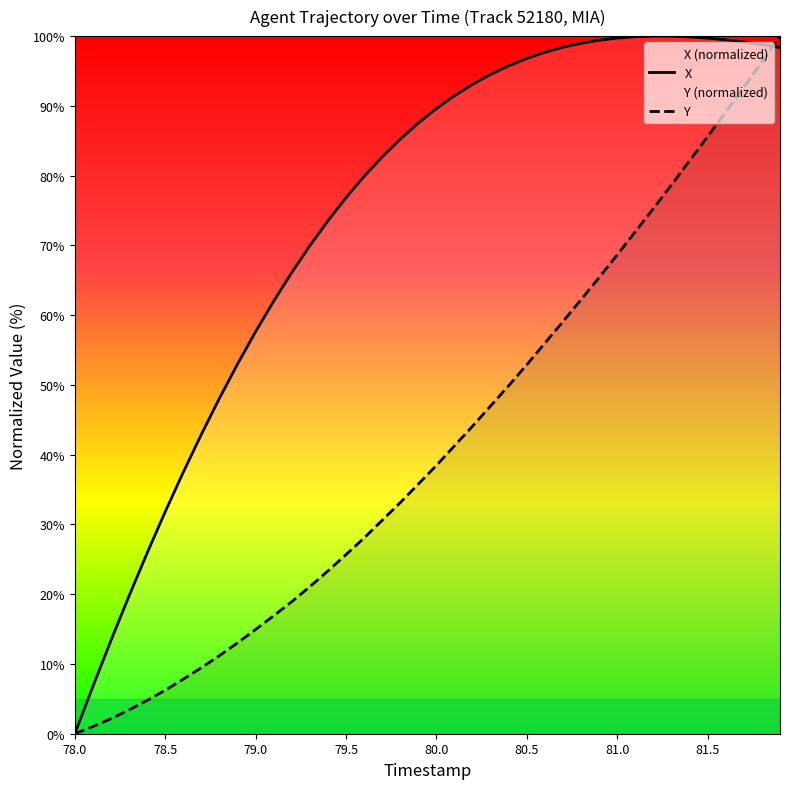

What is the sum of all Y values?

1664.6